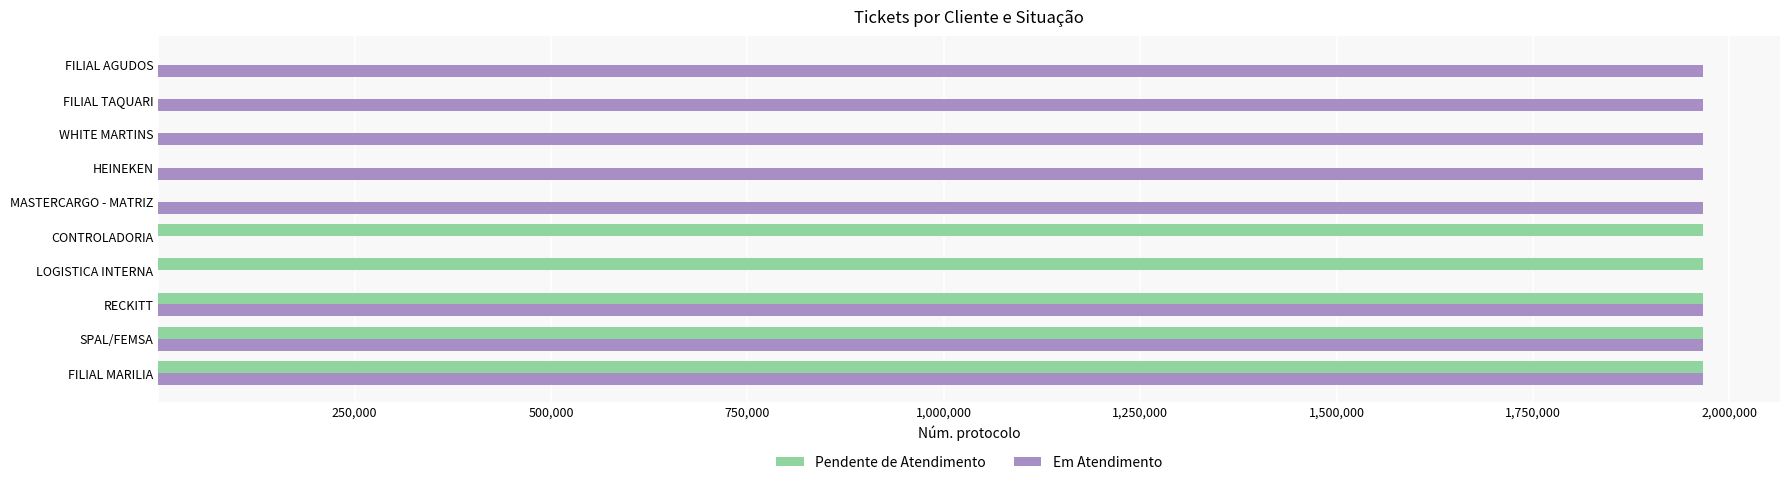

Is it true that Pendente de Atendimento equals 3299142 at RECKITT?

False